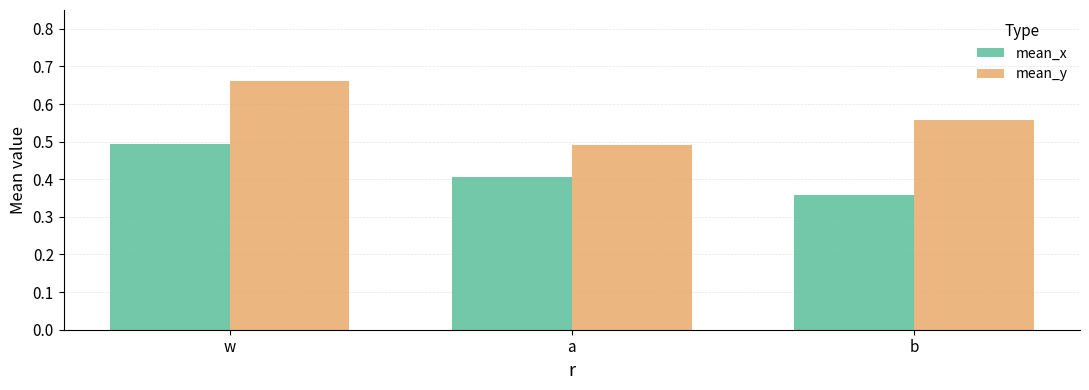

At which label does mean_y reach its peak?

w